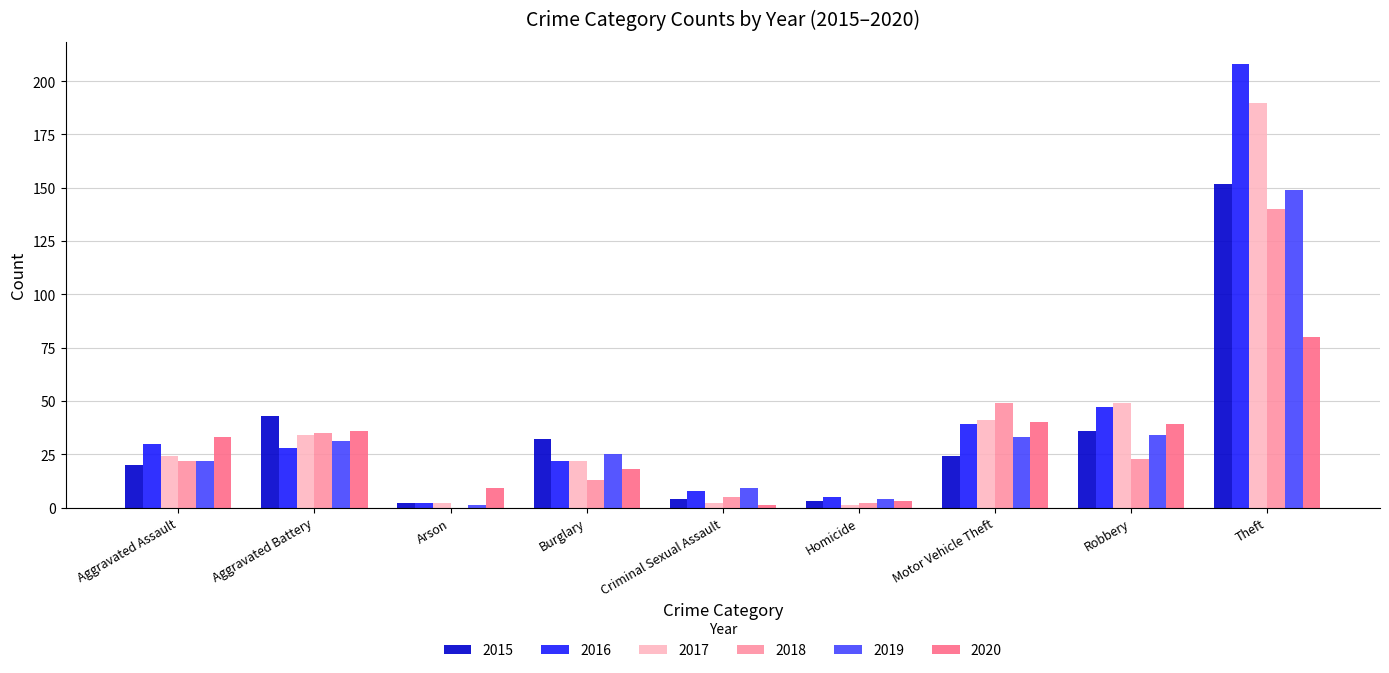

The 2018 series shows 14 at Aggravated Assault. True or false?

False